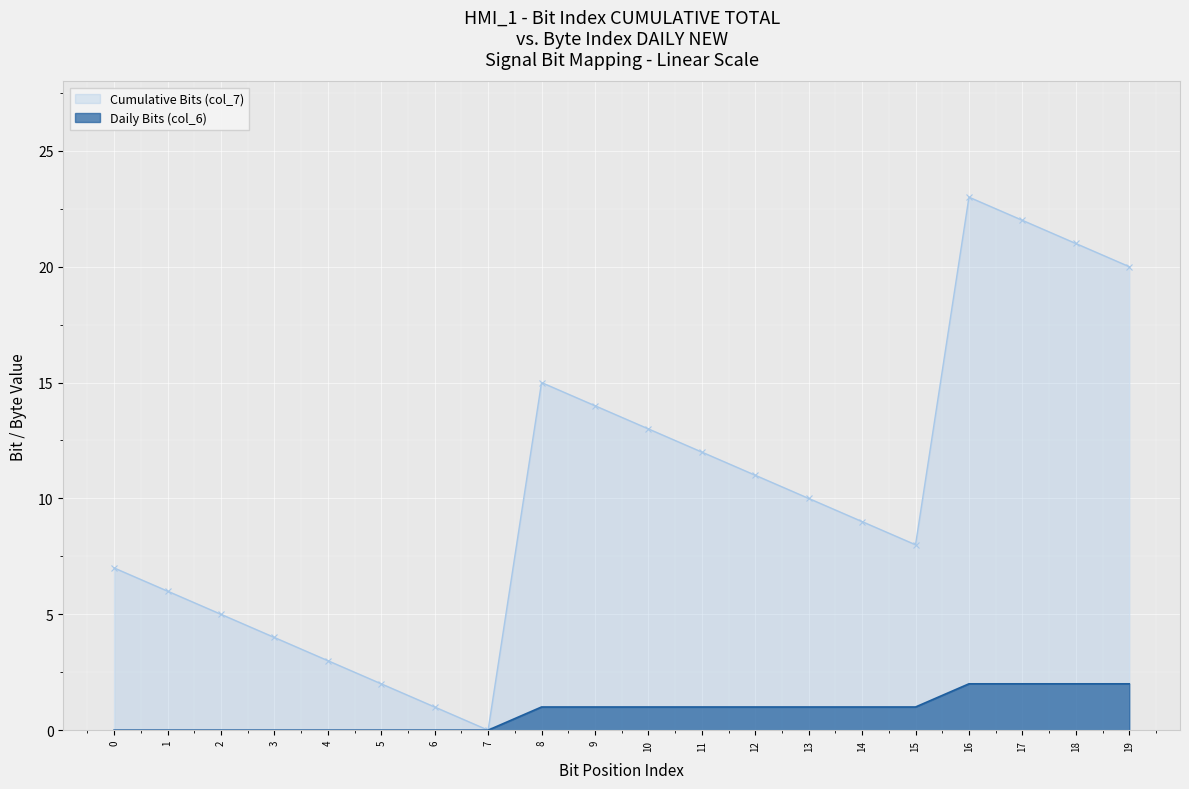

Which series has the widest spread of values?

Cumulative Bits (col_7)